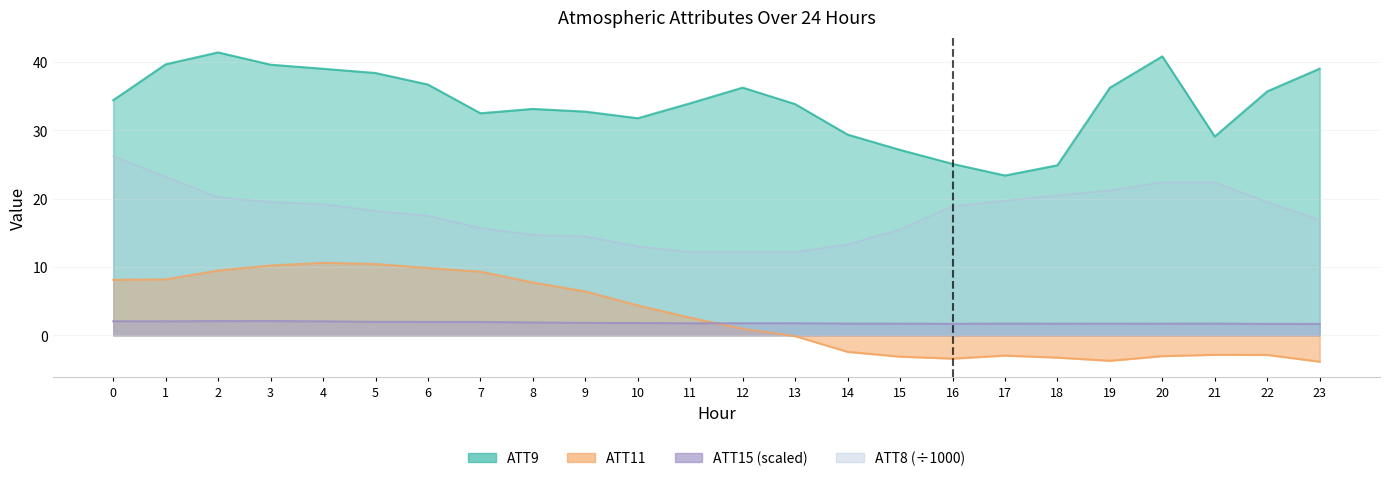

Reading left to right, transcribe all the data shown in this chart.

ATT8: 26.2	23.2	20.2	19.5	19.2	18.2	17.5	15.7	14.7	14.5	13.0	12.2	12.2	12.2	13.3	15.5	18.9	19.7	20.5	21.2	22.4	22.4	19.5	16.9
ATT9: 34.4	39.7	41.4	39.6	39.0	38.4	36.7	32.5	33.1	32.7	31.8	34.0	36.2	33.8	29.4	27.1	25.1	23.4	24.9	36.2	40.8	29.1	35.7	39.0
ATT11: 8.1	8.2	9.5	10.2	10.6	10.4	9.8	9.3	7.7	6.4	4.4	2.6	0.9	-0.1	-2.4	-3.1	-3.4	-3.0	-3.3	-3.7	-3.1	-2.9	-2.9	-3.9
ATT15: 2.1	2.0	2.1	2.1	2.0	2.0	2.0	2.0	1.9	1.8	1.8	1.8	1.8	1.8	1.7	1.7	1.7	1.7	1.7	1.7	1.7	1.7	1.7	1.7